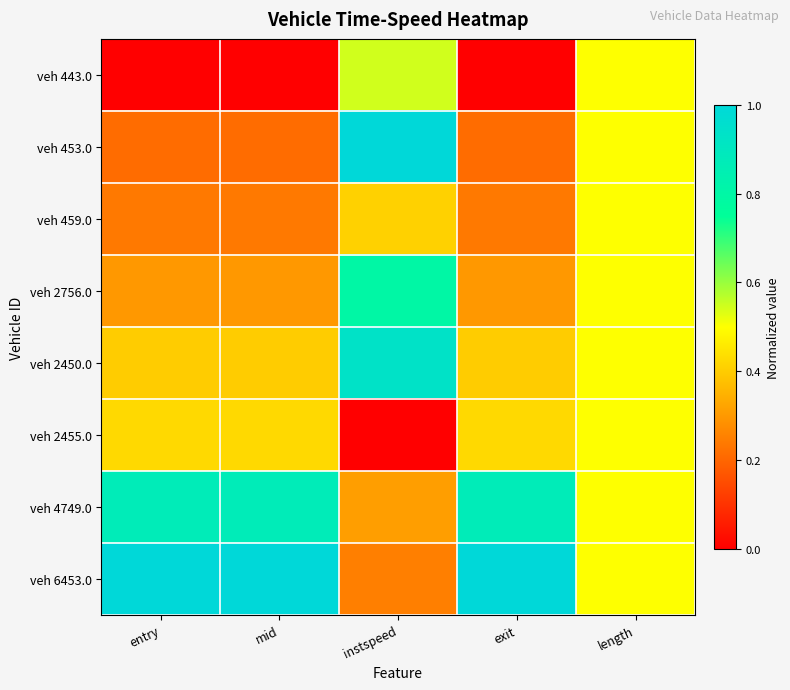

At how many categories does at least one series exceed 0?

5